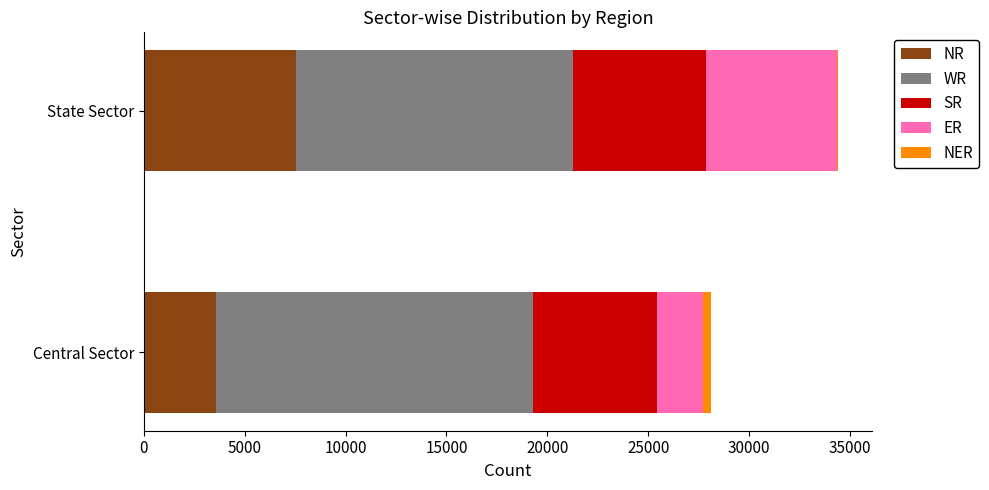

True or false: NR has a value of 3587 at Central Sector.

True